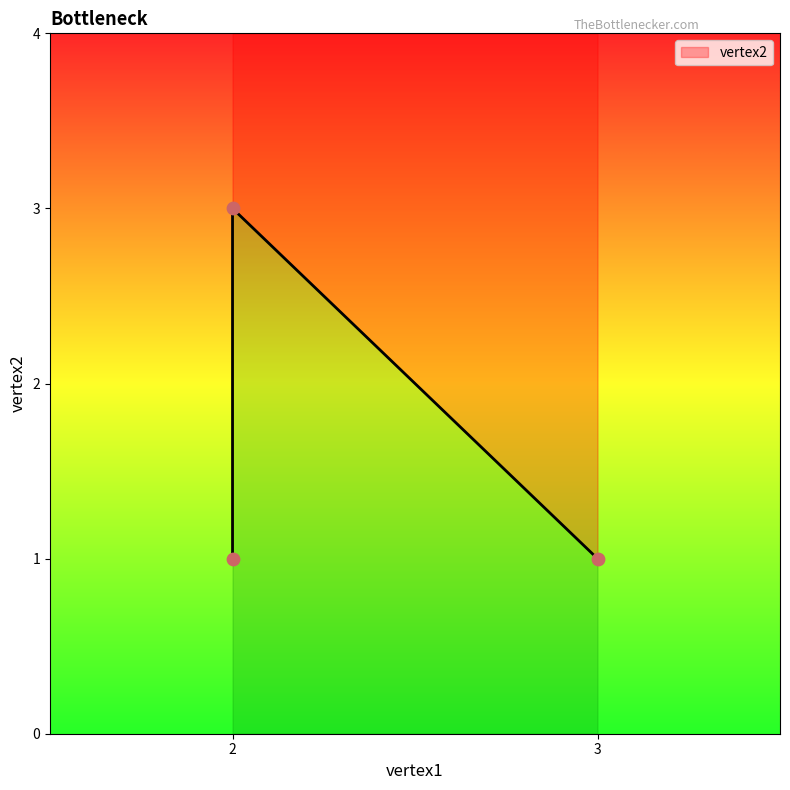

Which has a higher value, 2 or 3?

2